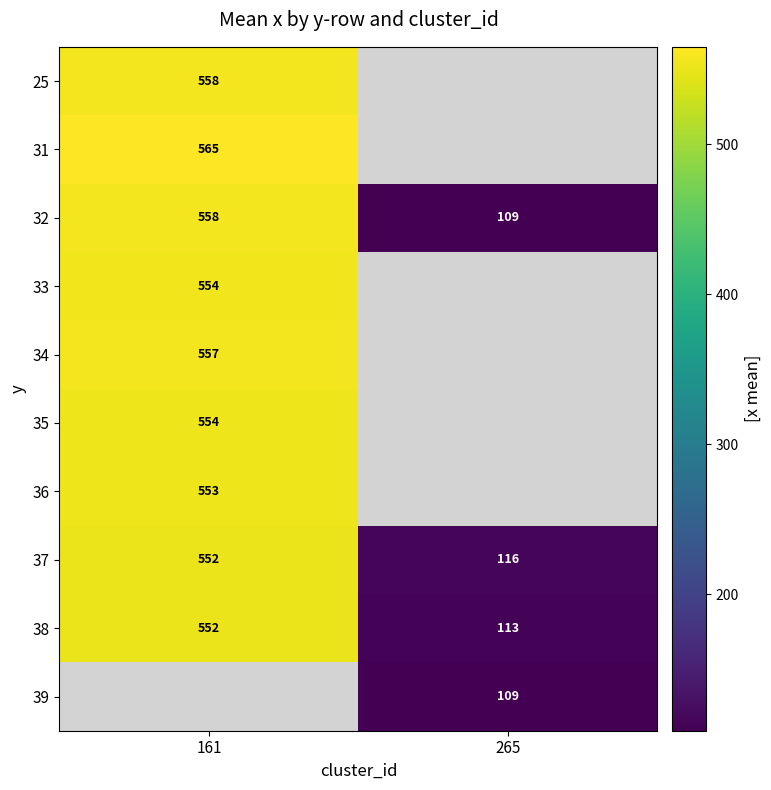

How many categories are shown in the chart?

2